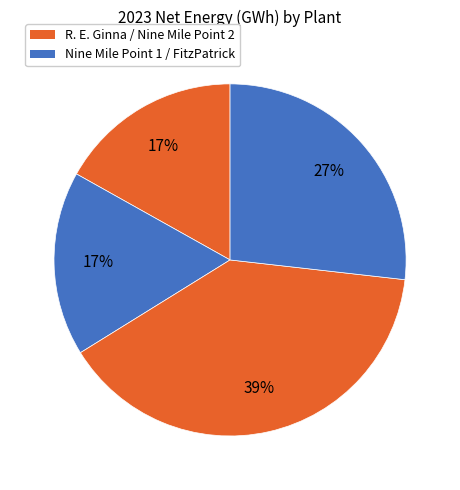

How many segments does this pie chart have?

4